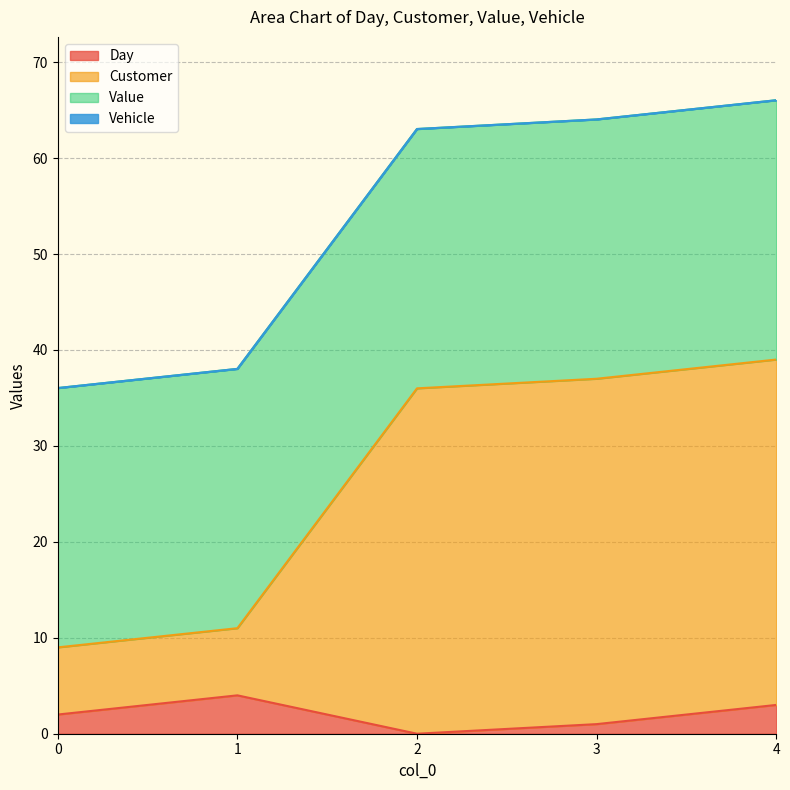

What is the total value across all series at 0?

36.0